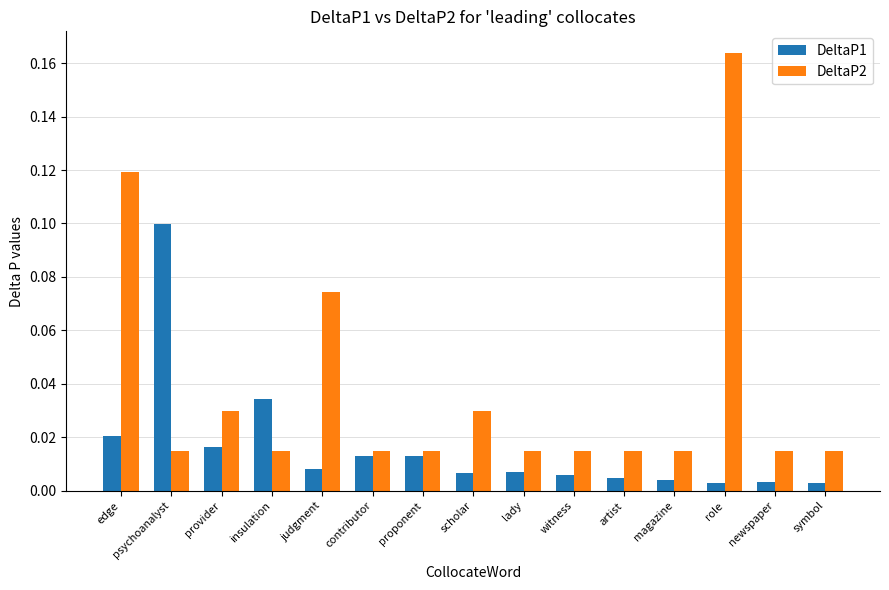

How many distinct data groups are displayed?

2